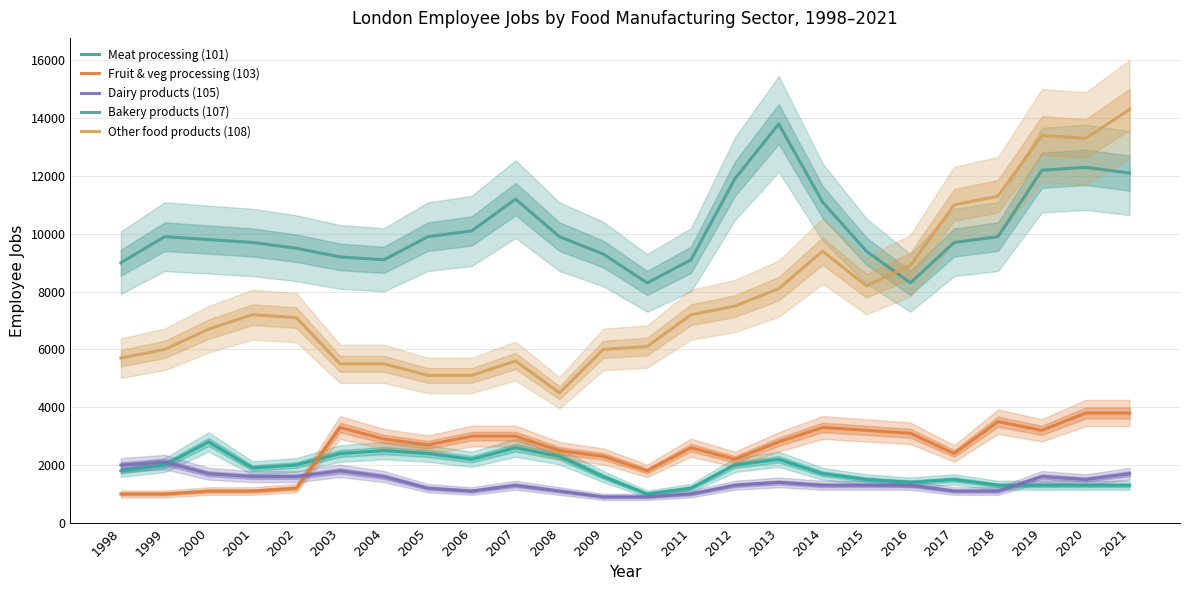

Between 1999 and 2008, which is larger?

2008